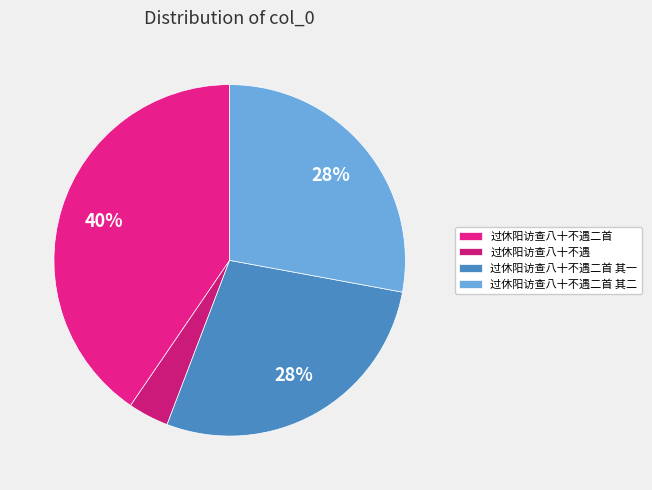

What is the ratio of the value at 过休阳访查八十不遇二首 to the value at 过休阳访查八十不遇二首 其一?

1.5